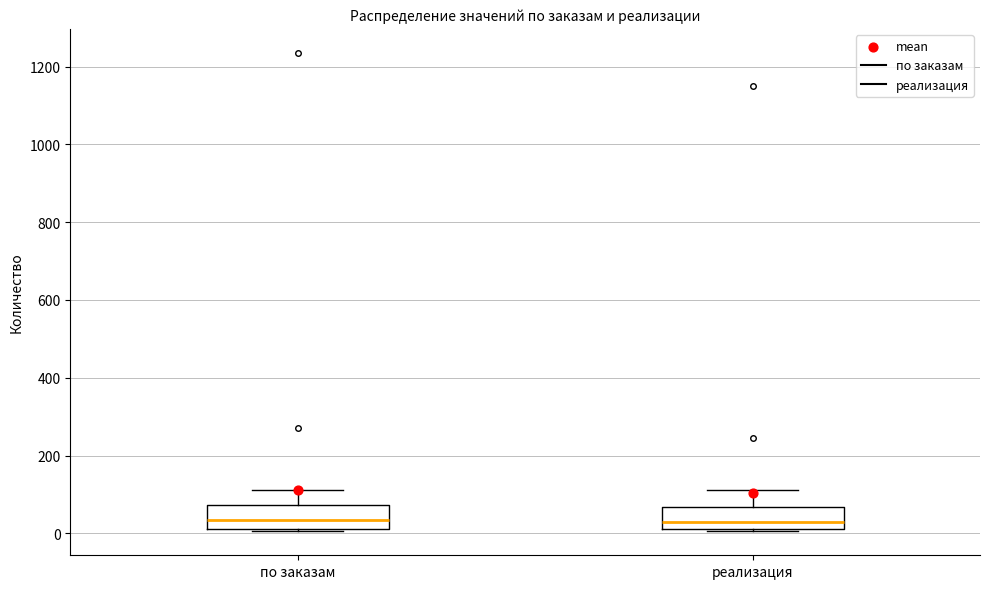

Reading left to right, read every box against the y-axis: the position of its median line, the range the box covers, and the ends of its whiskers. The values are not printed on the chart, so give them approximately, as read against the axis.

по заказам: median 40, box 20 to 80, whiskers 0 to 120
реализация: median 40, box 20 to 60, whiskers 0 to 120